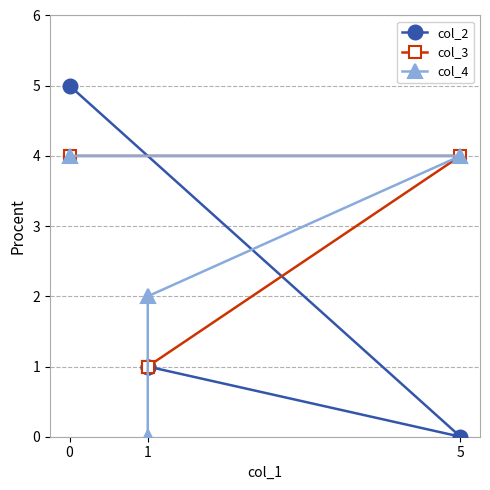

Reading left to right, transcribe all the data shown in this chart.

col_2: 5	0	1	1
col_3: 4	4	1	1
col_4: 4	4	2	0